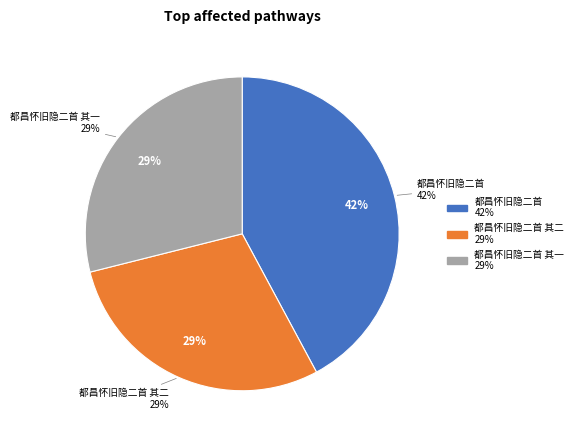

Does any single category account for the majority?

No